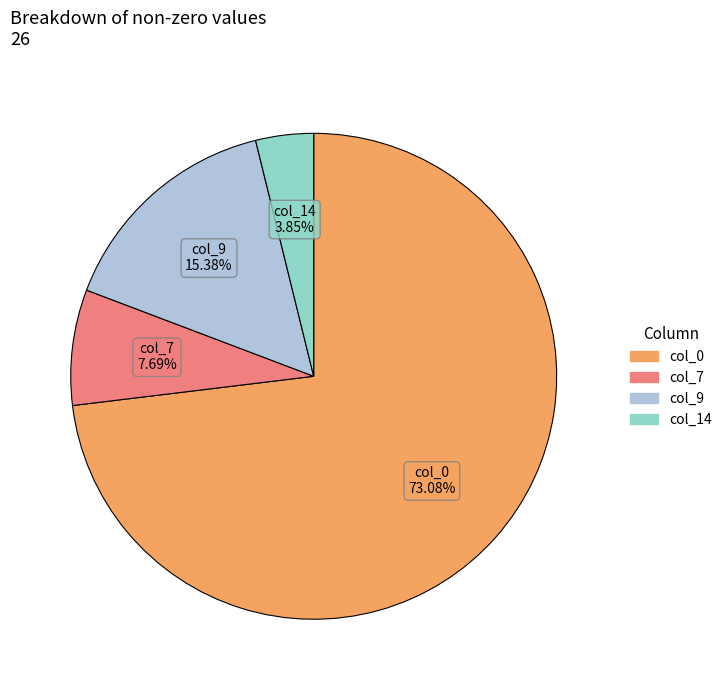

Is there a majority slice in this chart?

Yes